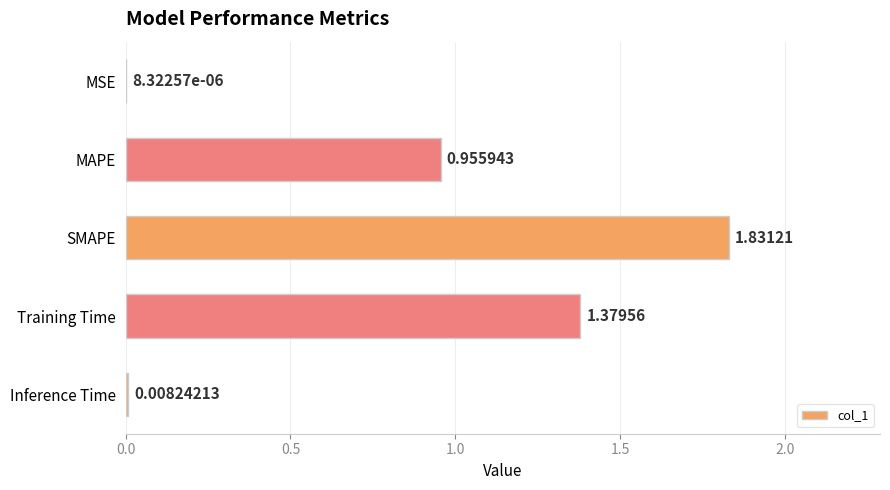

Count the number of data series in this chart.

1